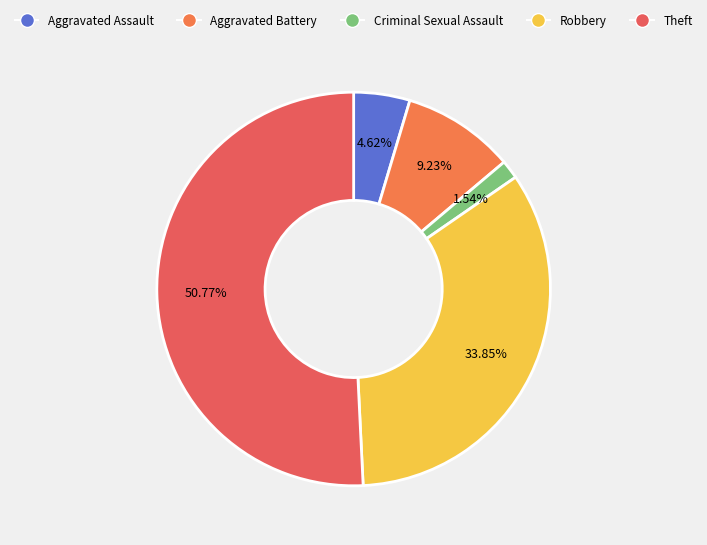

Which slice is the smallest?

Criminal Sexual Assault